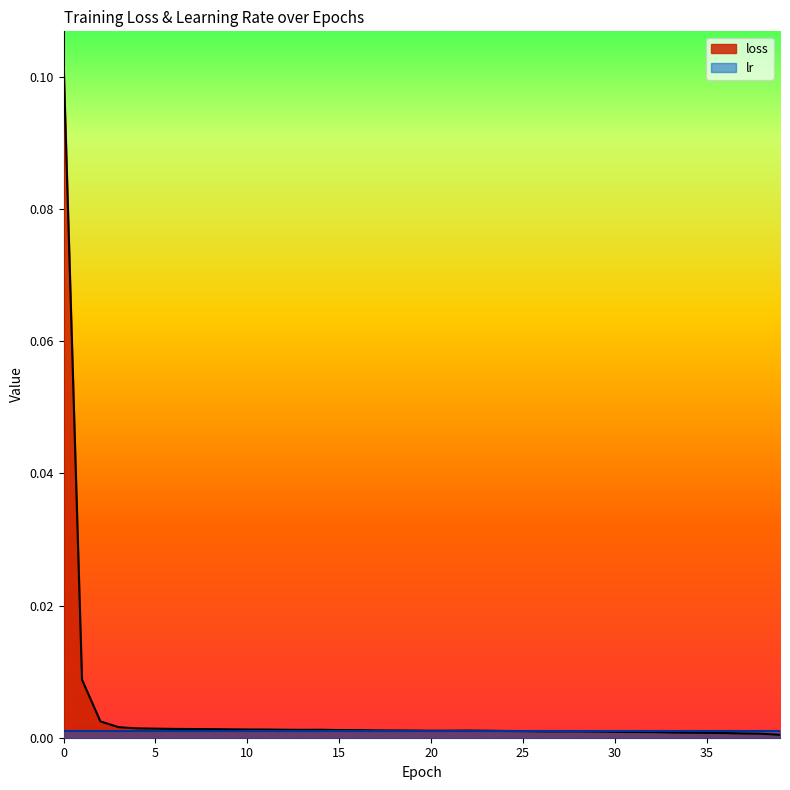

List the labels in order of value, smallest first.

39, 38, 37, 36, 35, 34, 33, 32, 31, 30, 29, 27, 26, 28, 25, 24, 23, 20, 21, 22, 19, 18, 17, 16, 15, 13, 14, 12, 11, 10, 9, 8, 7, 6, 5, 4, 3, 2, 1, 0